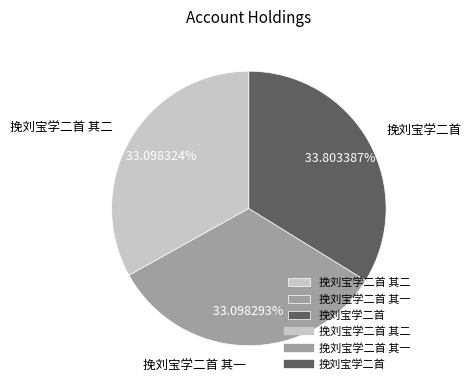

Is there a majority slice in this chart?

No